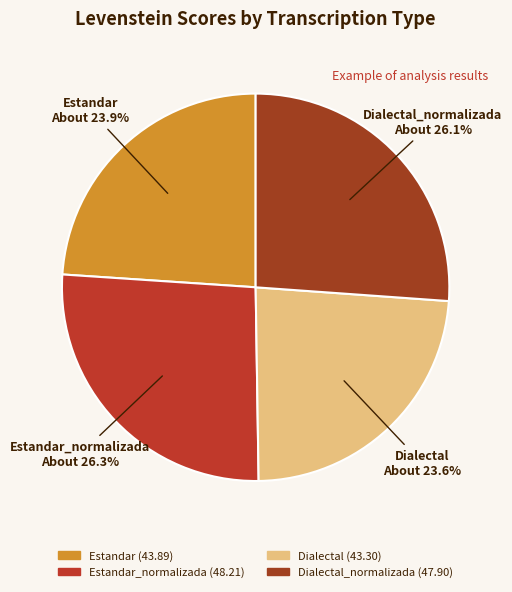

What percentage is the Dialectal slice, to the nearest percent?

24%